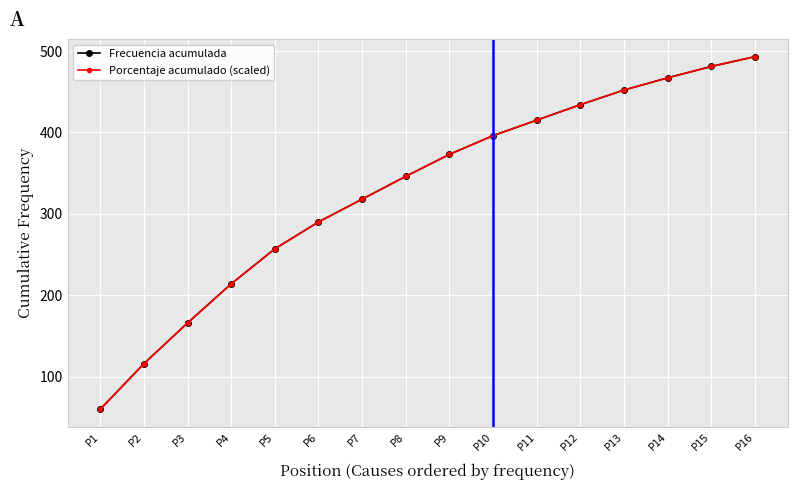

What is the value of the Frecuencia acumulada point at the 14th from the left?

467.0